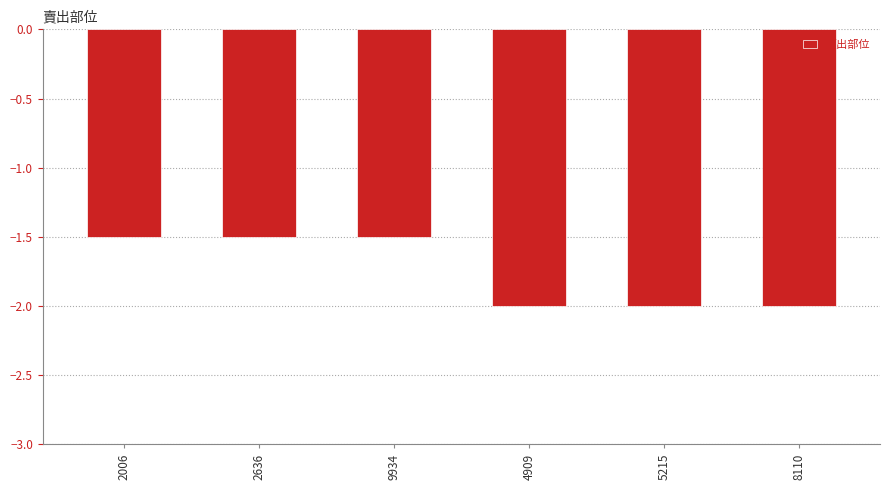

What is the sum of the values at 9934 and 2636?

-3.0